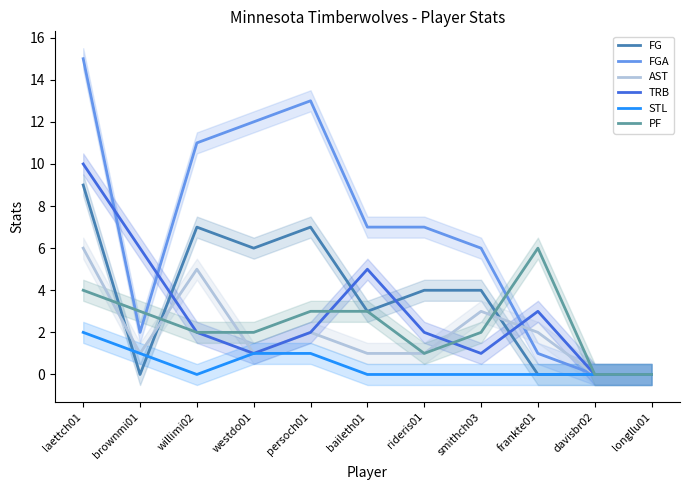

Does the chart have visible grid lines?

No